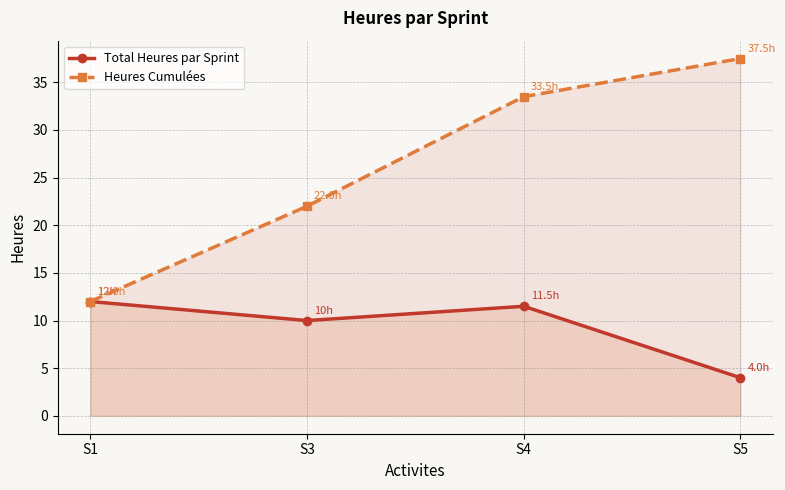

What is the sum of the Heures Cumulées values at S1 and S5?

49.5